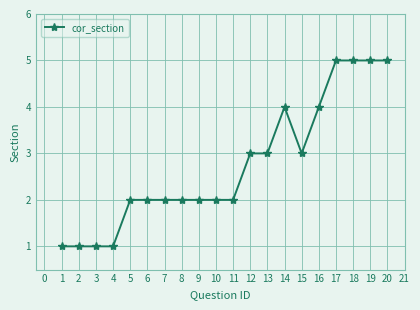

Which has a higher value, 18 or 4?

18